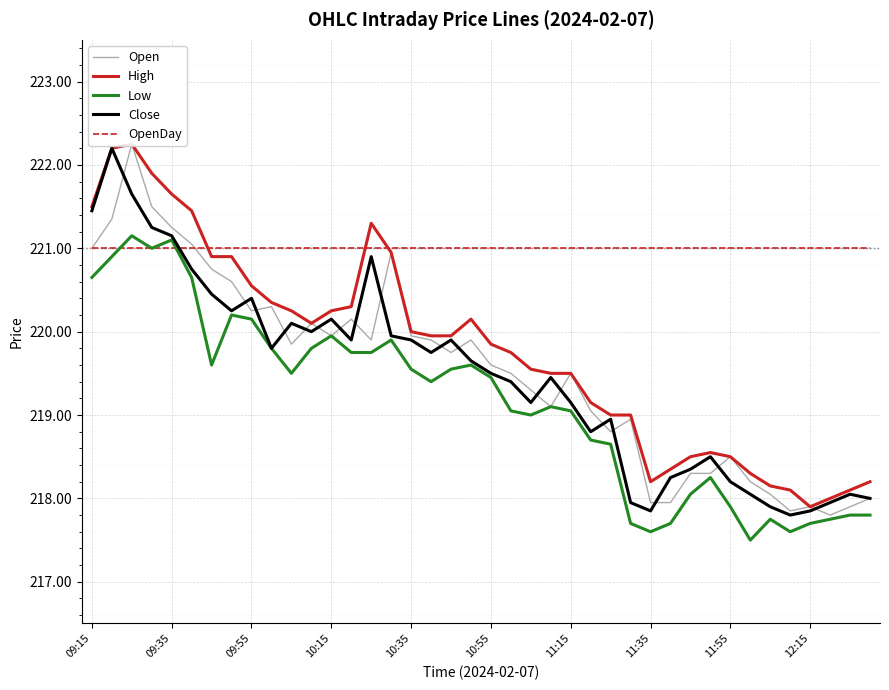

What is the minimum value for Low?

217.5